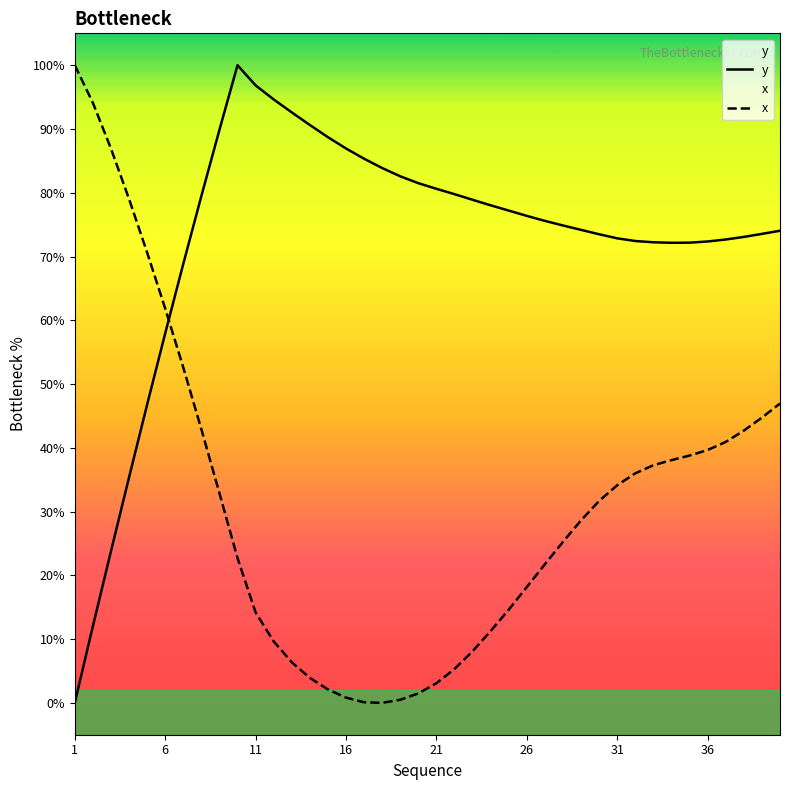

What is the total value across all series at 36?

112.0